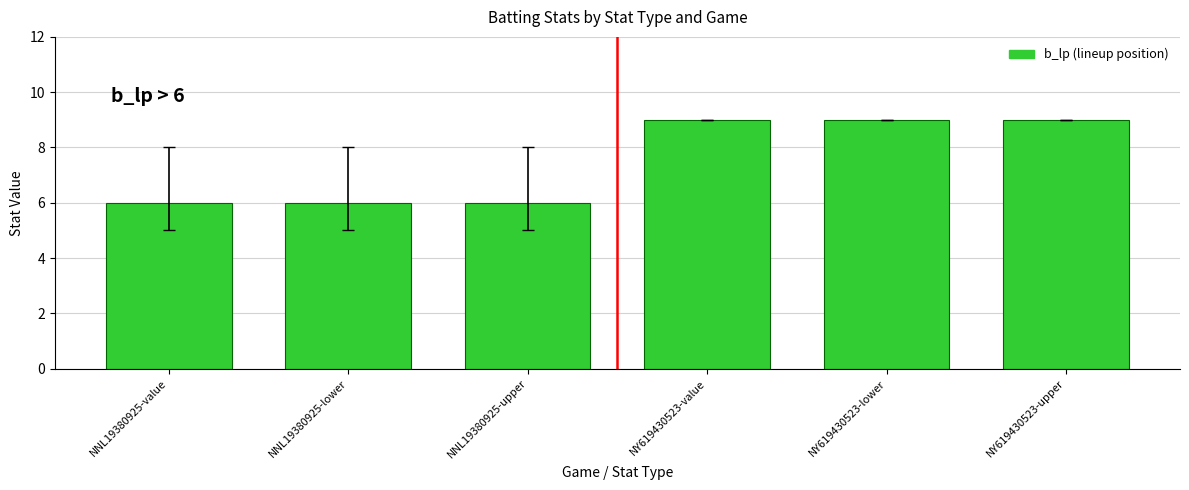

The value at NY619430523-lower is 4. True or false?

False